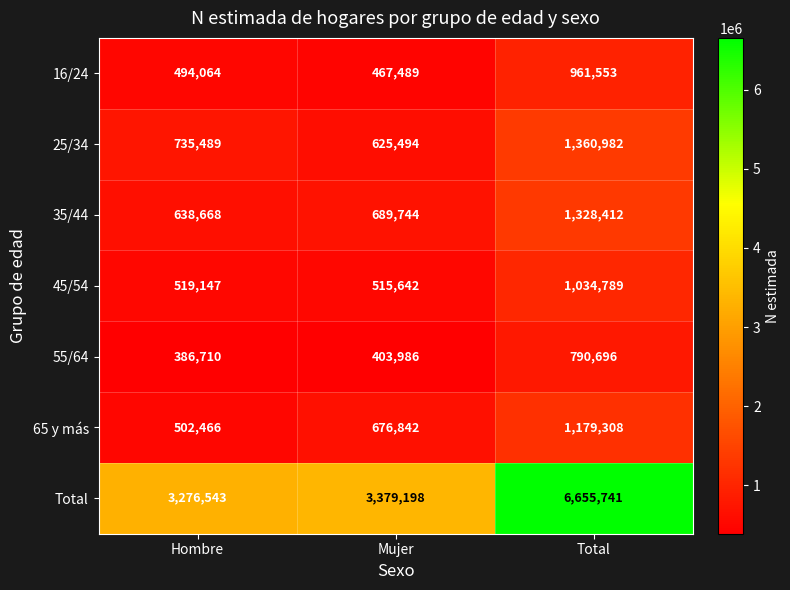

The value of Total at Total is 11510179. True or false?

False